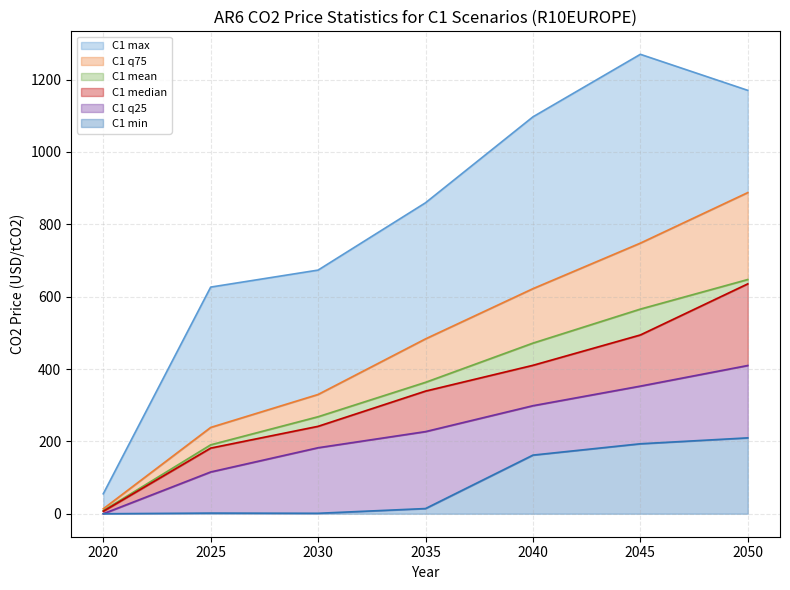

Rank the series at 2020 from lowest to highest value.

C1 q25, C1 min, C1 median, C1 mean, C1 q75, C1 max